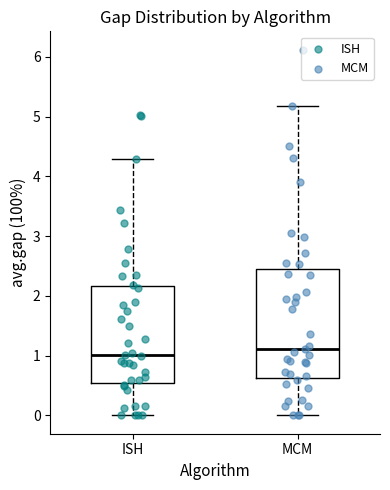

Which box is the tallest, from its lower edge to its upper edge?

MCM